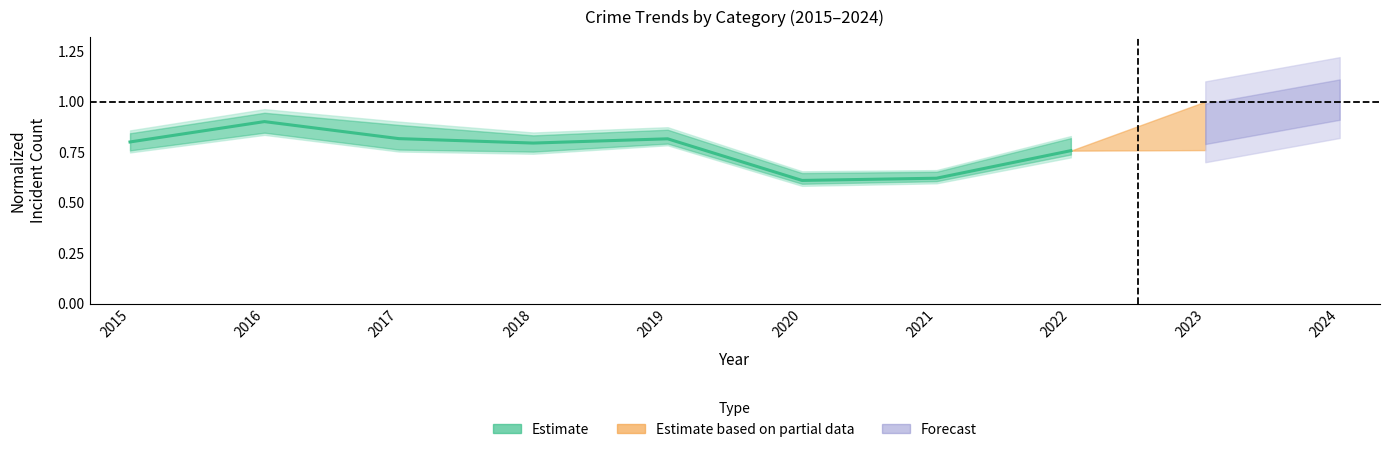

What is the value of the 2nd point from the left?

0.9